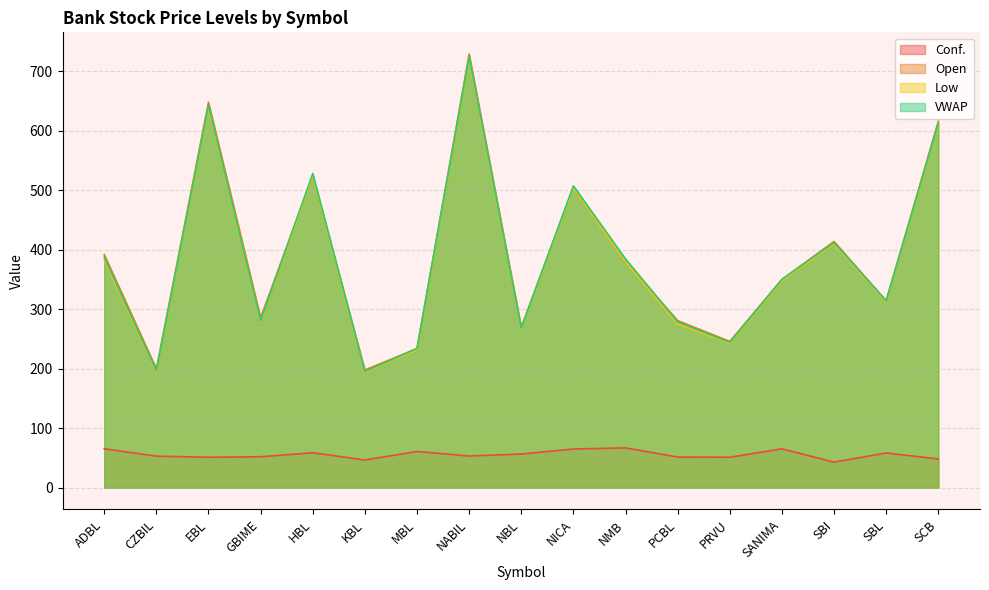

What is the sum of the Open values at SBI and SCB?

1030.0